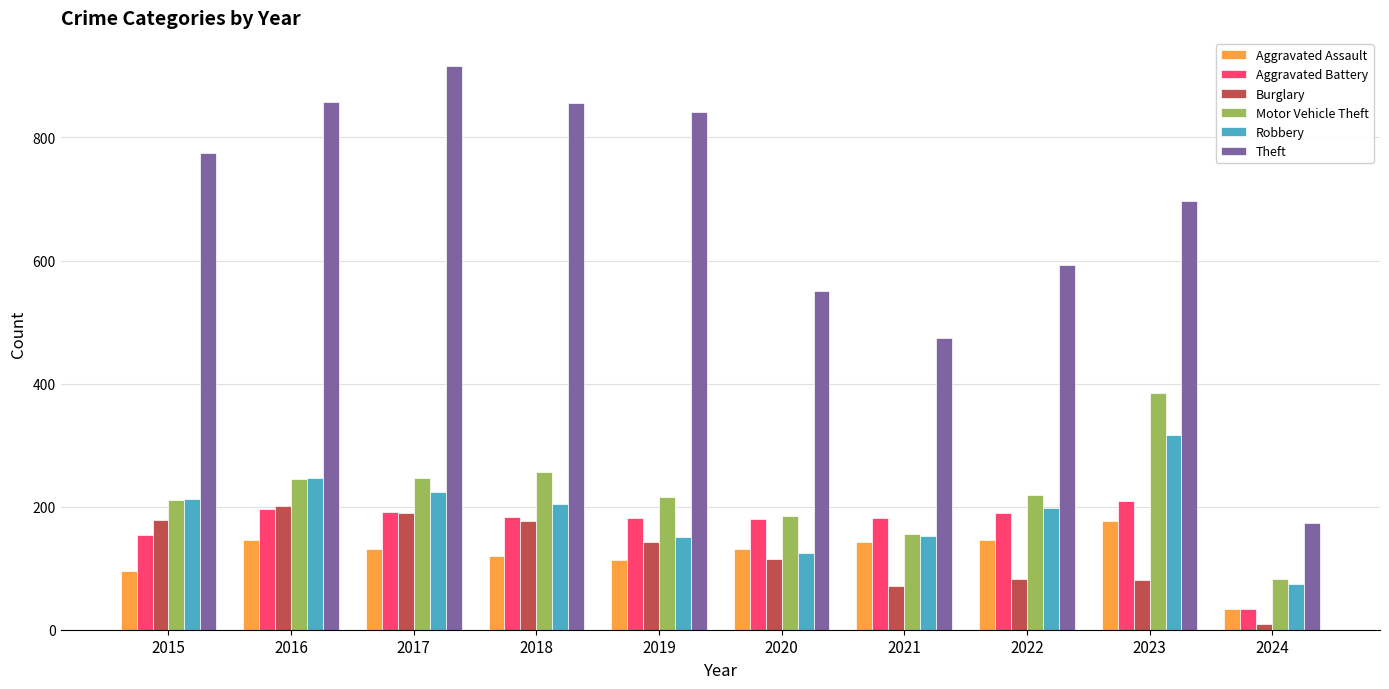

How many groups of bars are there?

10